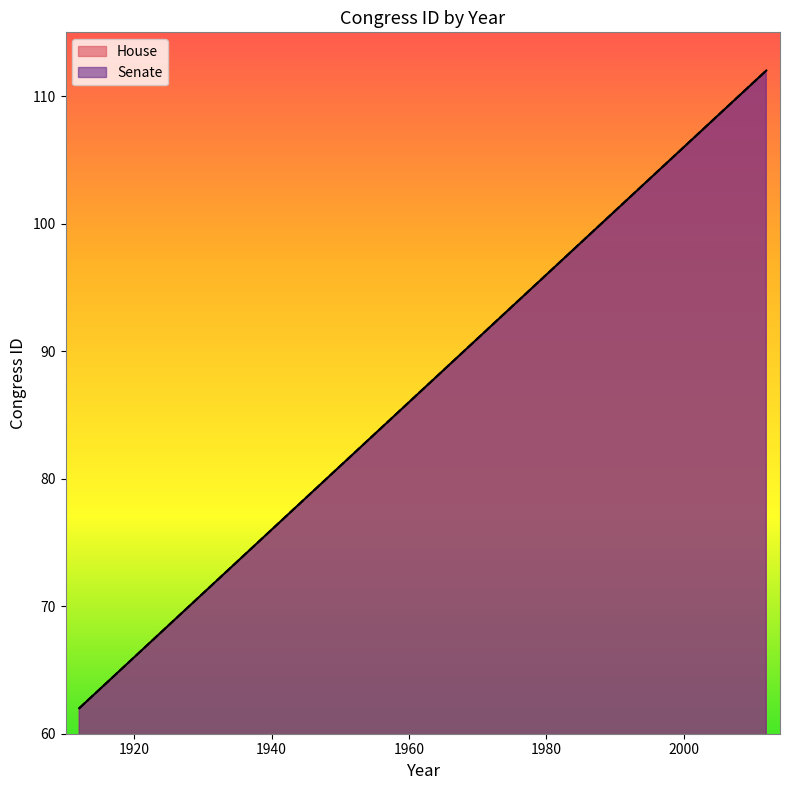

At which label is House closest to 87?

1960